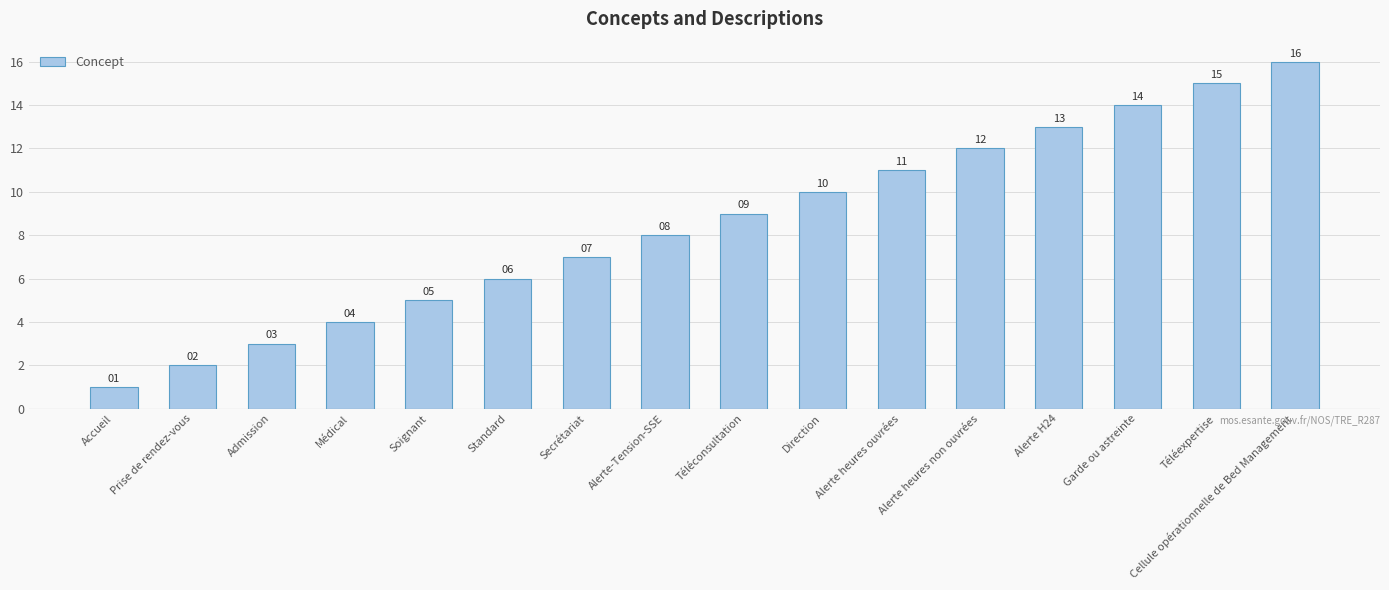

What value does the data have at Standard, to the nearest 5?

5